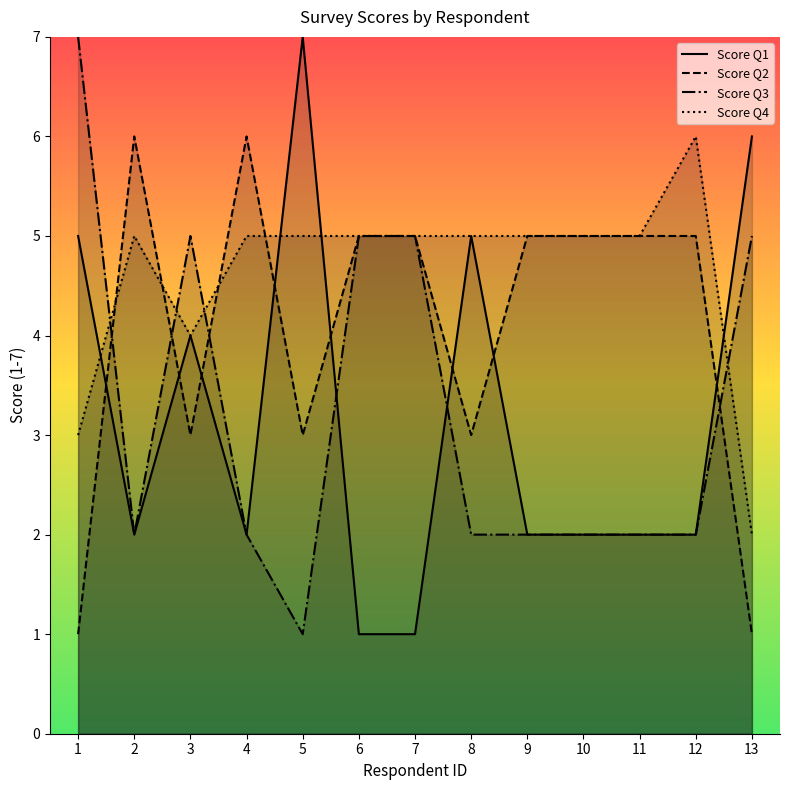

The Score Q2 series shows 3 at 4. True or false?

False